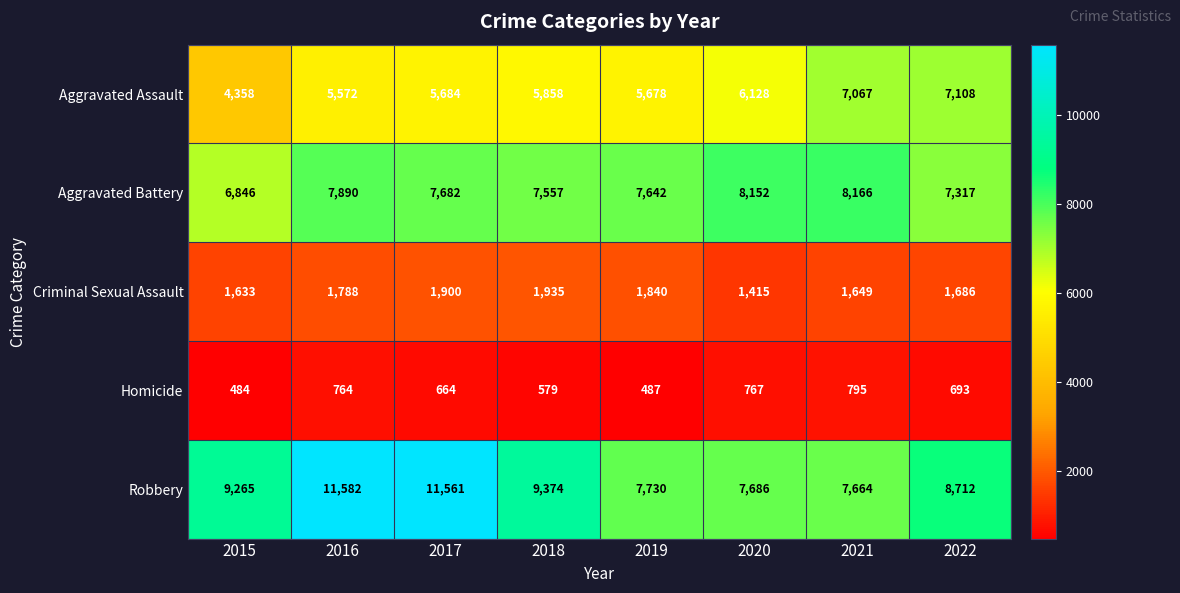

At how many categories does at least one series exceed 10111?

2